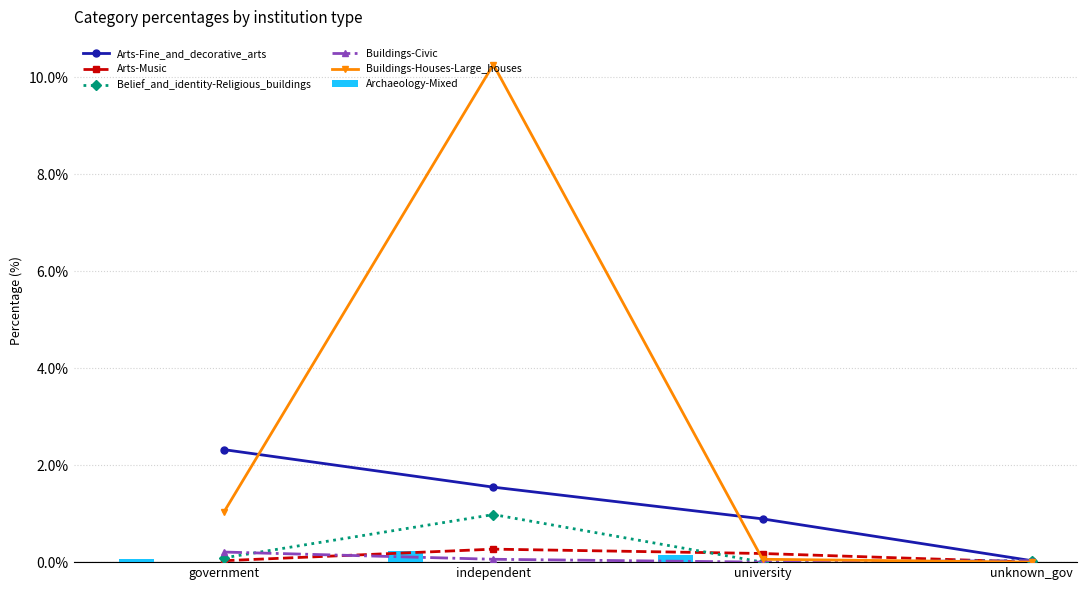

Read the Belief_and_identity-Religious_buildings value at government.

0.1